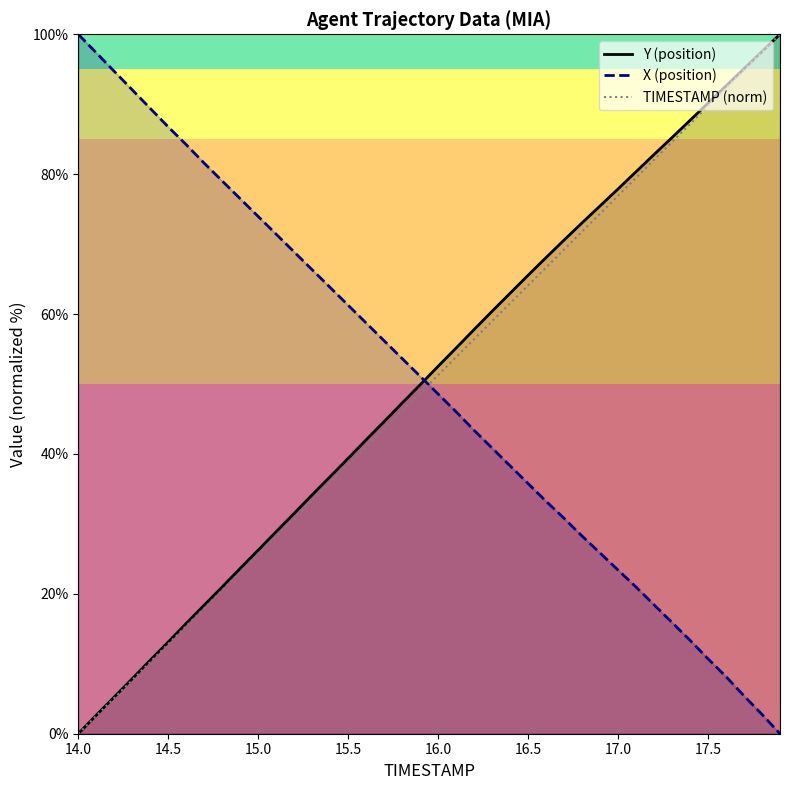

What is the difference between the second highest and second lowest values in the TIMESTAMP (norm) series?

94.9